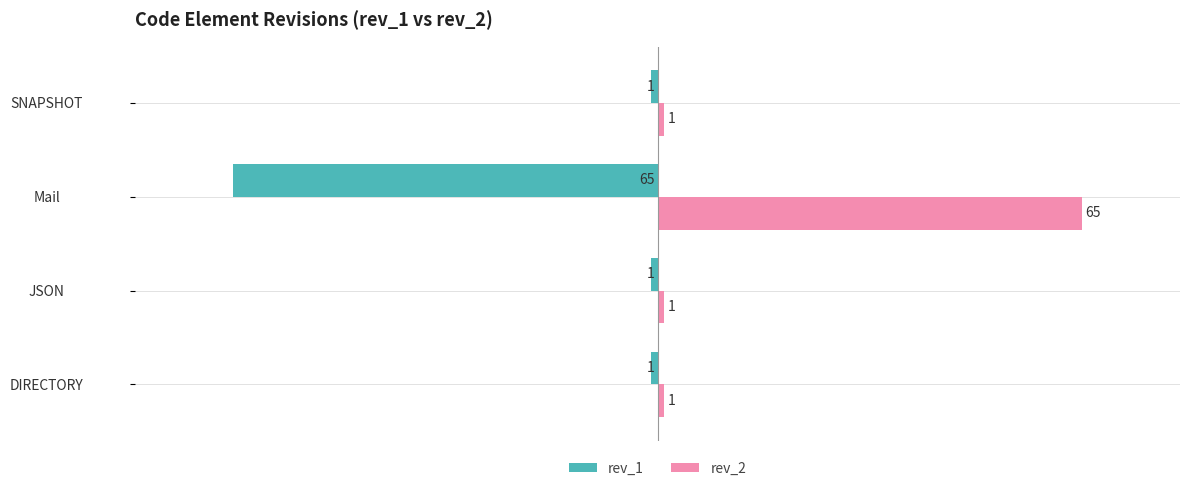

Is it true that rev_1 equals -44 at Mail?

False